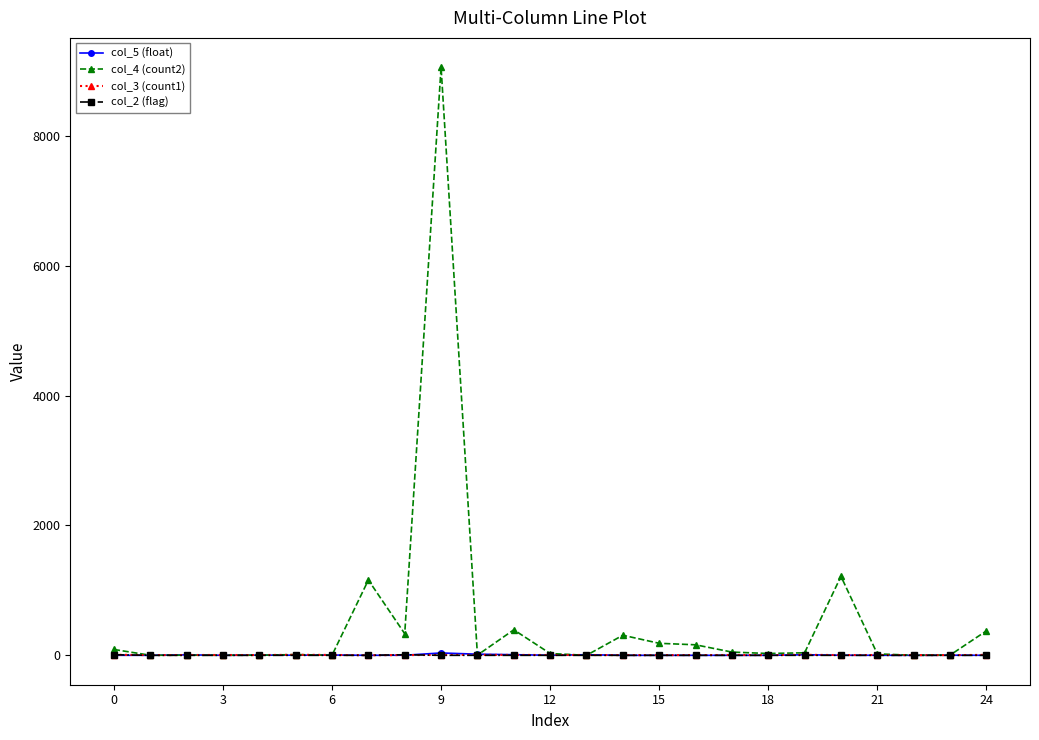

Which series has the largest total across all categories?

col_4 (count2)